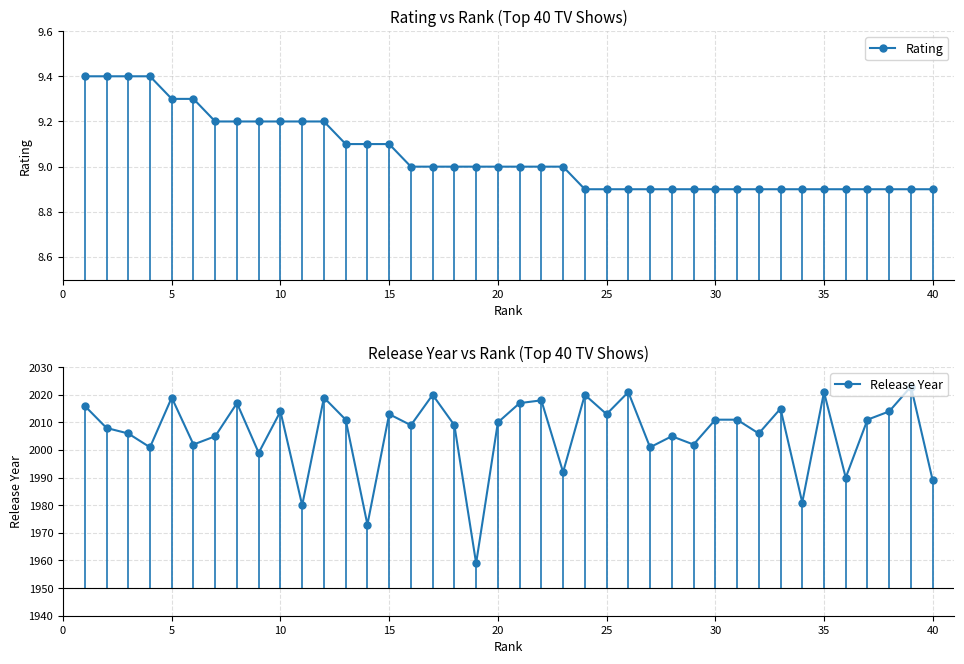

True or false: Rating and Release Year cross at least once.

False